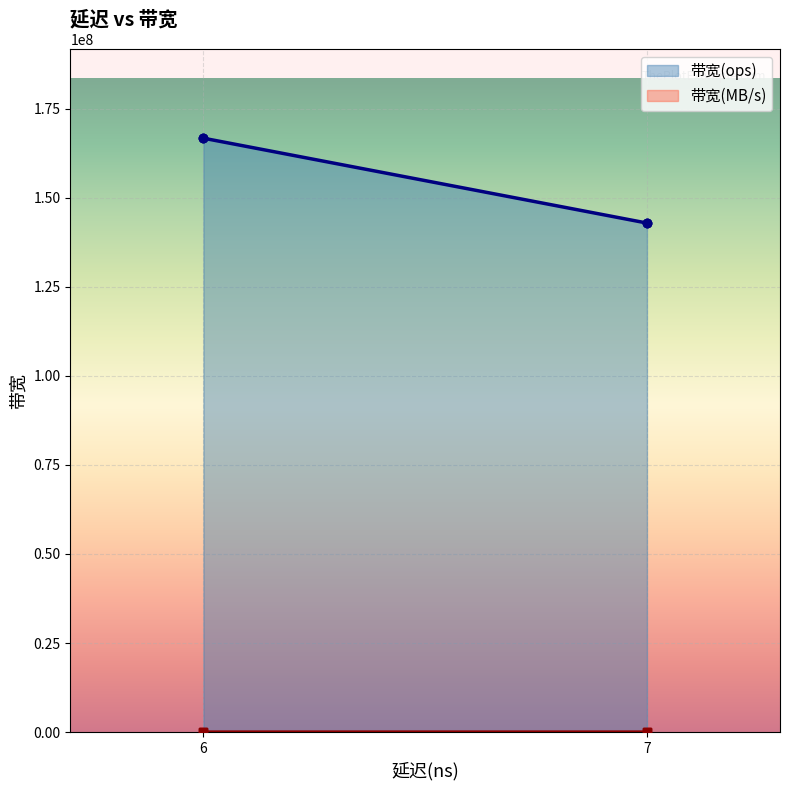

Which series has the widest spread of values?

带宽(ops)